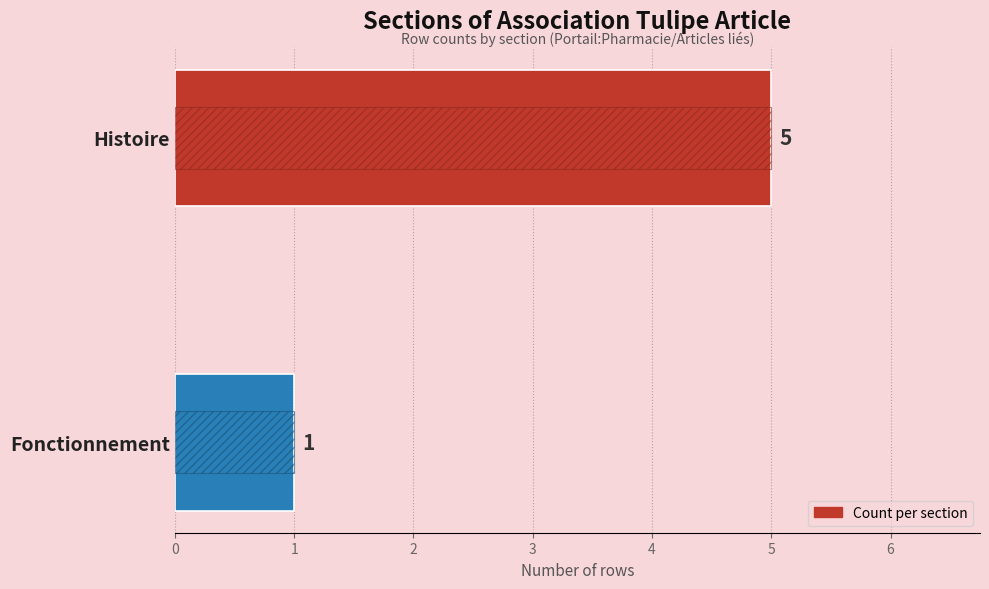

Is it true that the value at Histoire is 5?

True